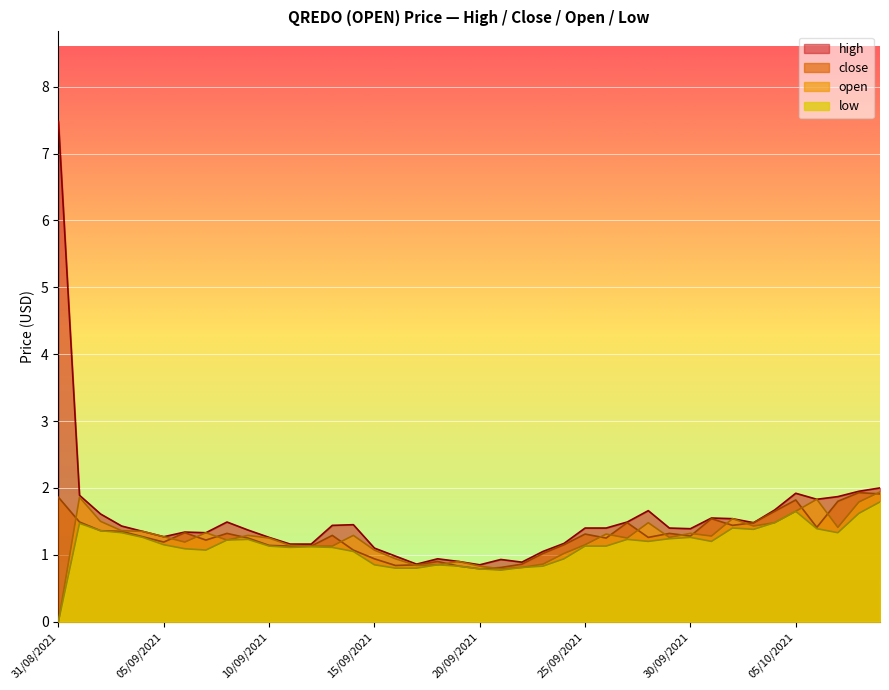

True or false: high has a value of 1.0 at 16/09/2021.

True